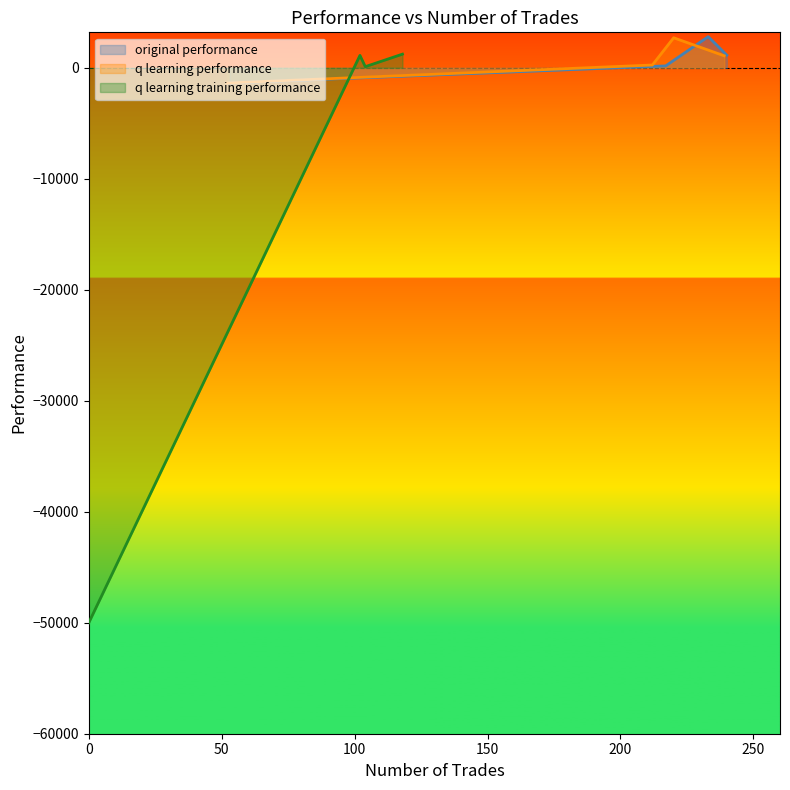

Is it true that q learning performance equals 356.7 at 1?

False